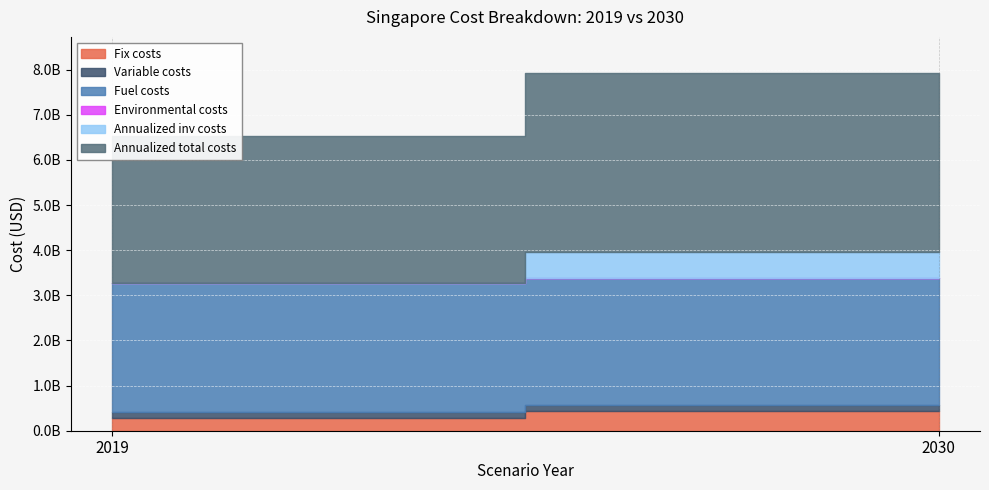

Where is Variable costs nearest to the value 134421636?

2030